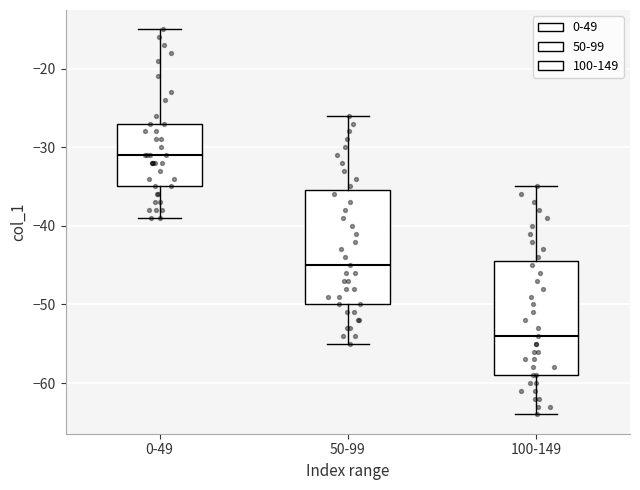

Where does the upper whisker of the box for 50-99 end on the y-axis? The values are not printed on the chart, so give them approximately, as read against the axis.

-26